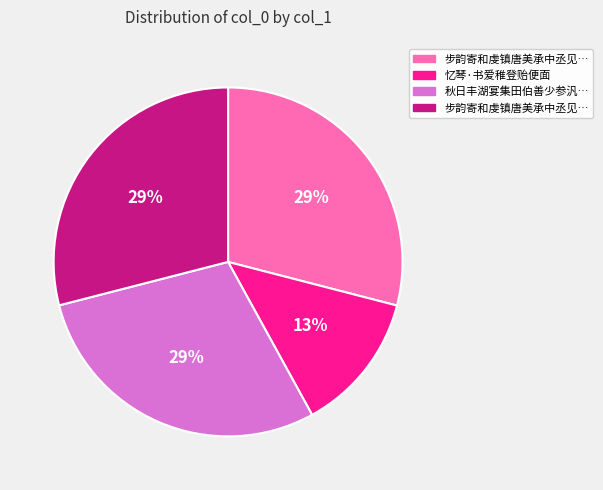

Count the number of slices in the pie.

4